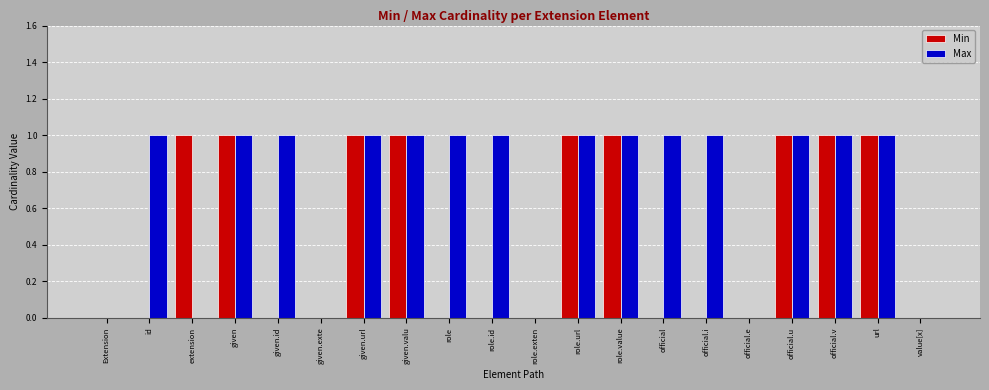

How many categories are shown in the chart?

20